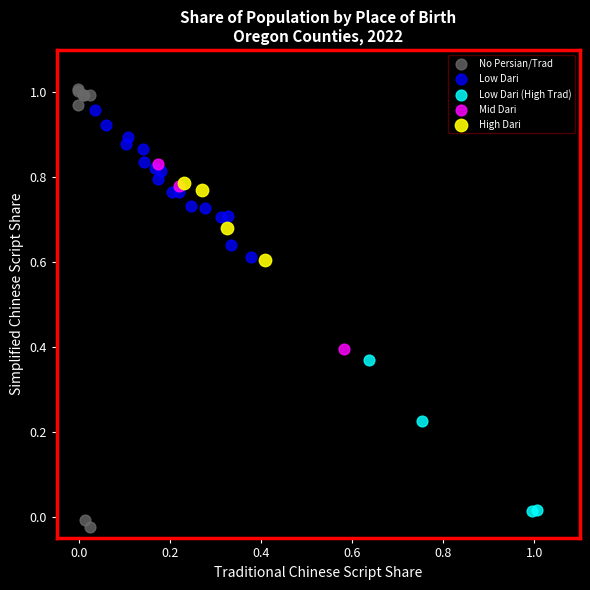

Which series reaches the minimum Y coordinate?

No Persian/Trad